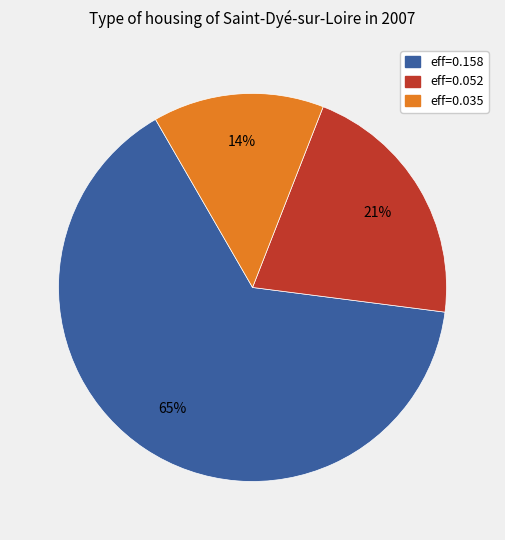

Does any single category account for the majority?

Yes